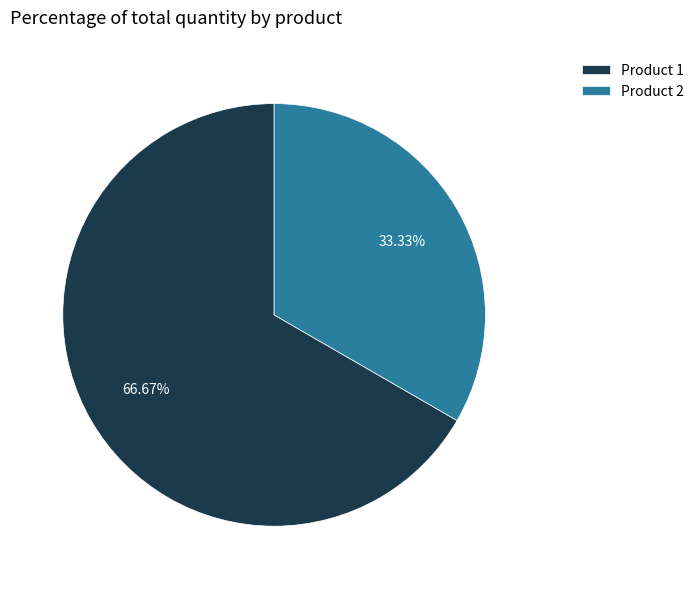

Approximately how many times larger is the value at Product 1 compared to Product 2?

2.0